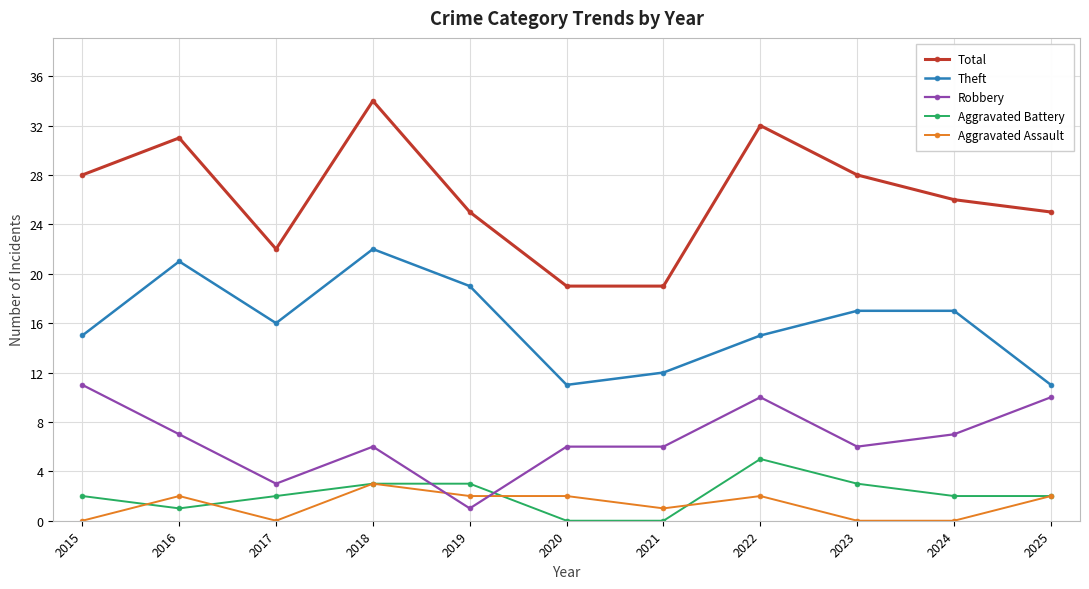

Reading left to right, extract all data points from this chart.

Total: 28	31	22	34	25	19	19	32	28	26	25
Theft: 15	21	16	22	19	11	12	15	17	17	11
Robbery: 11	7	3	6	1	6	6	10	6	7	10
Aggravated Battery: 2	1	2	3	3	0	0	5	3	2	2
Aggravated Assault: 0	2	0	3	2	2	1	2	0	0	2